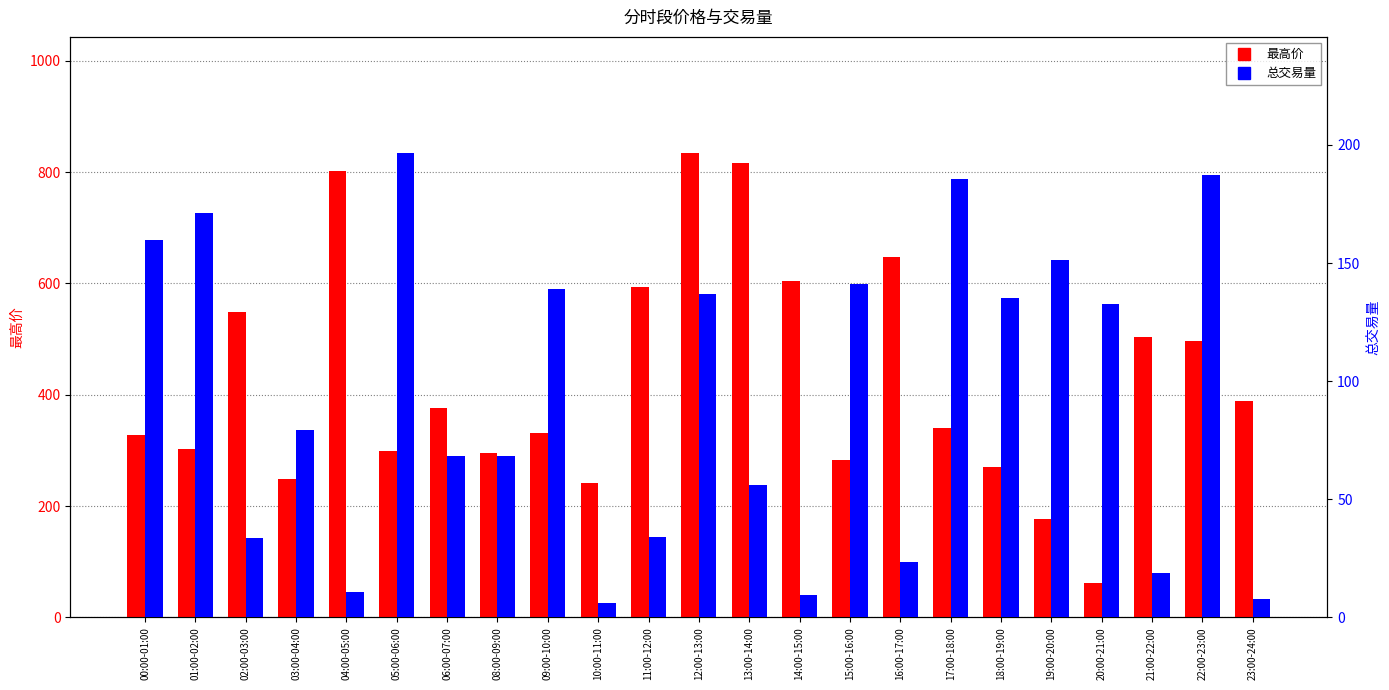

What is the difference between the maximum and minimum values in the 总交易量 series?

190.4